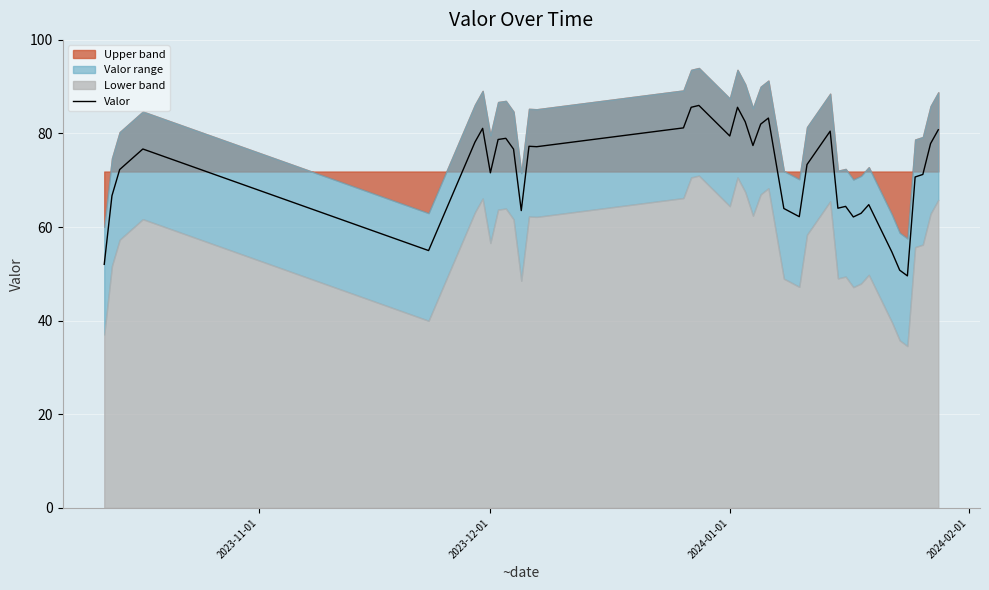

How many lines are shown in the chart?

1